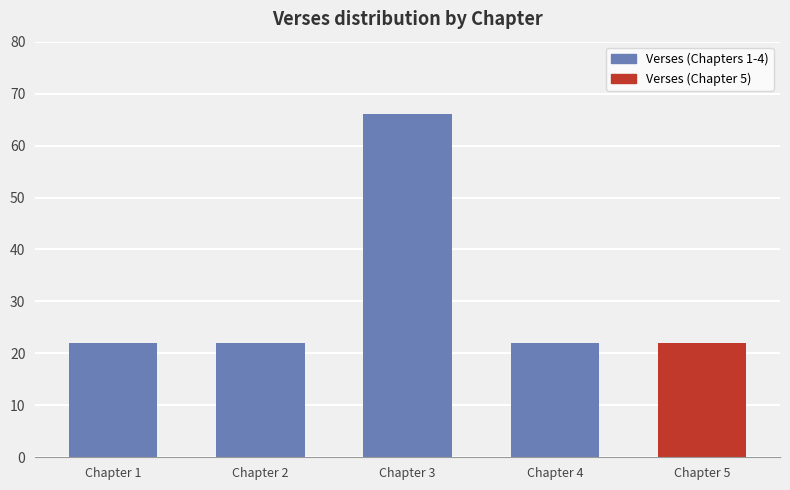

The value at 5 is 29. True or false?

False